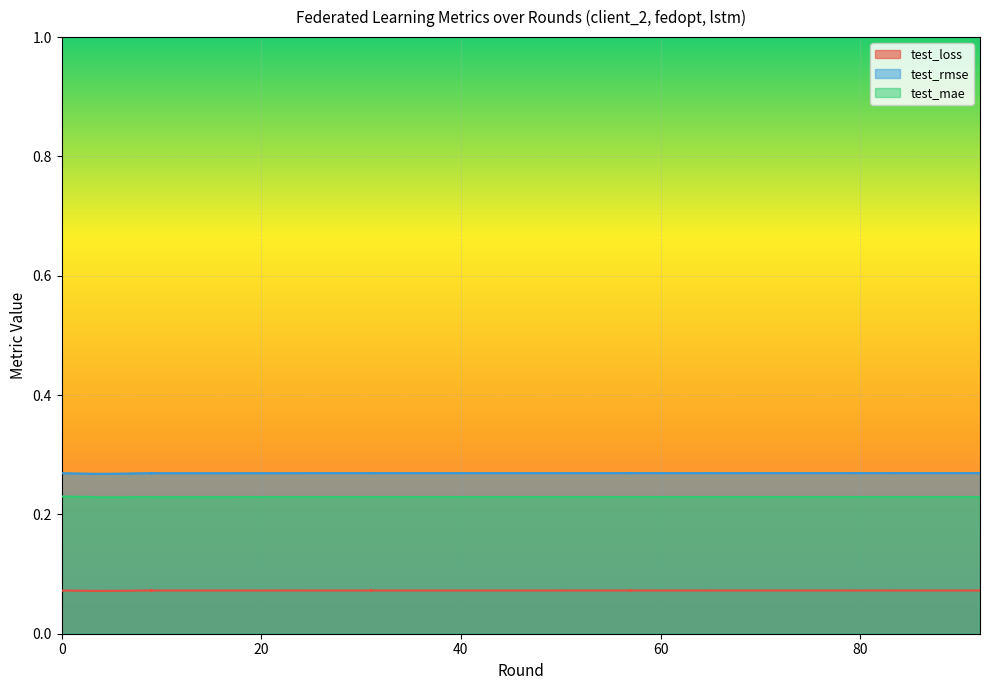

At which category does the chart reach its minimum across all series?

40